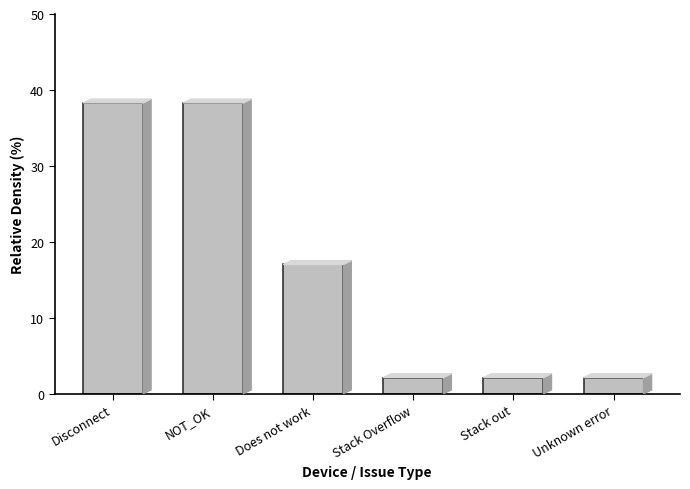

What is the sum of all values?

100.0